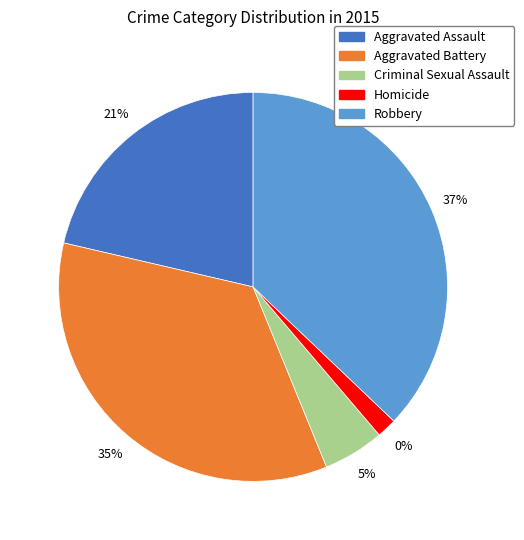

Rank the categories by value from lowest to highest.

Homicide, Criminal Sexual Assault, Aggravated Assault, Aggravated Battery, Robbery